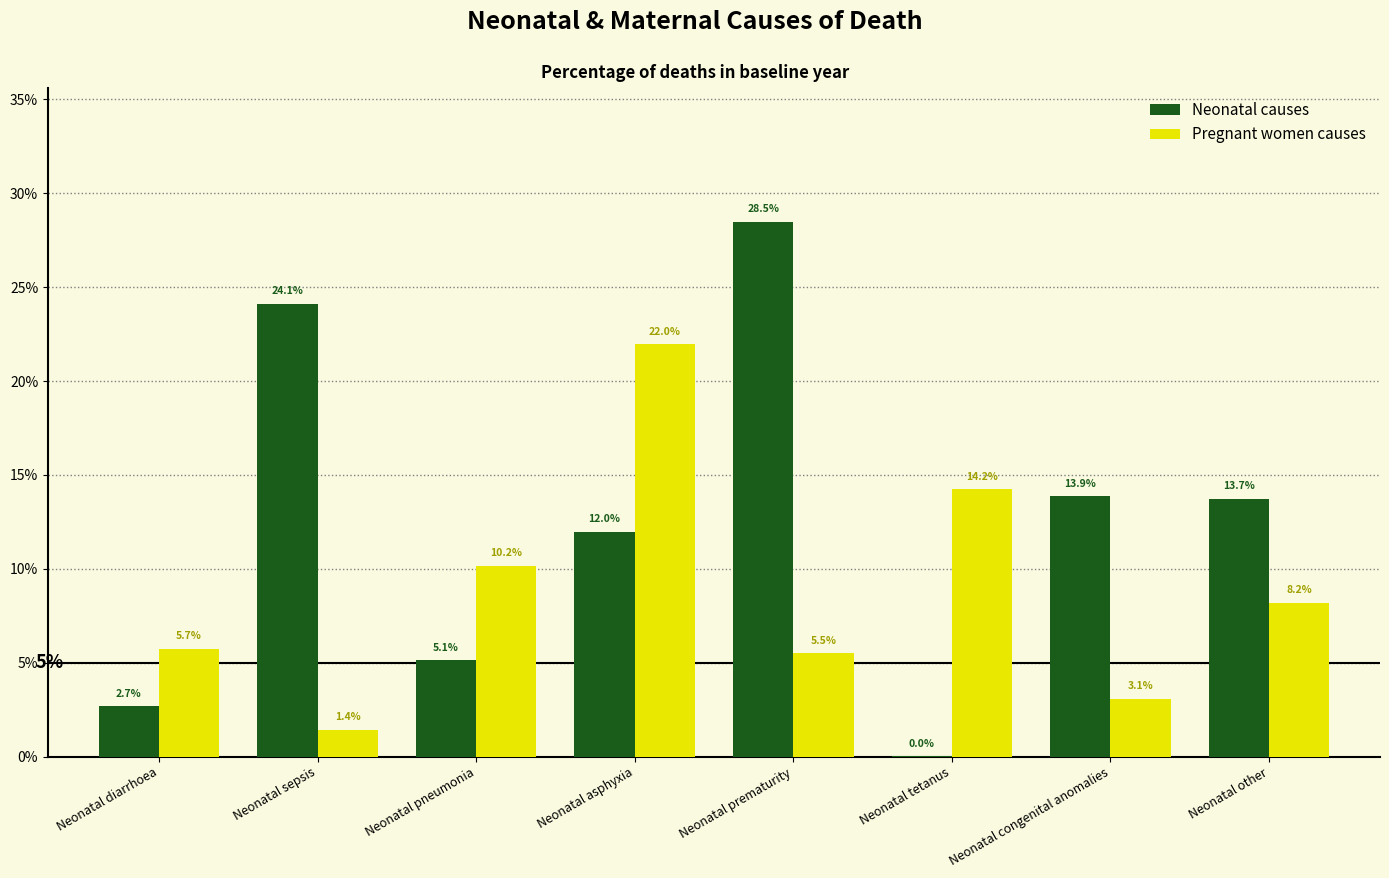

Are the bars grouped side by side (vs. stacked)?

Yes